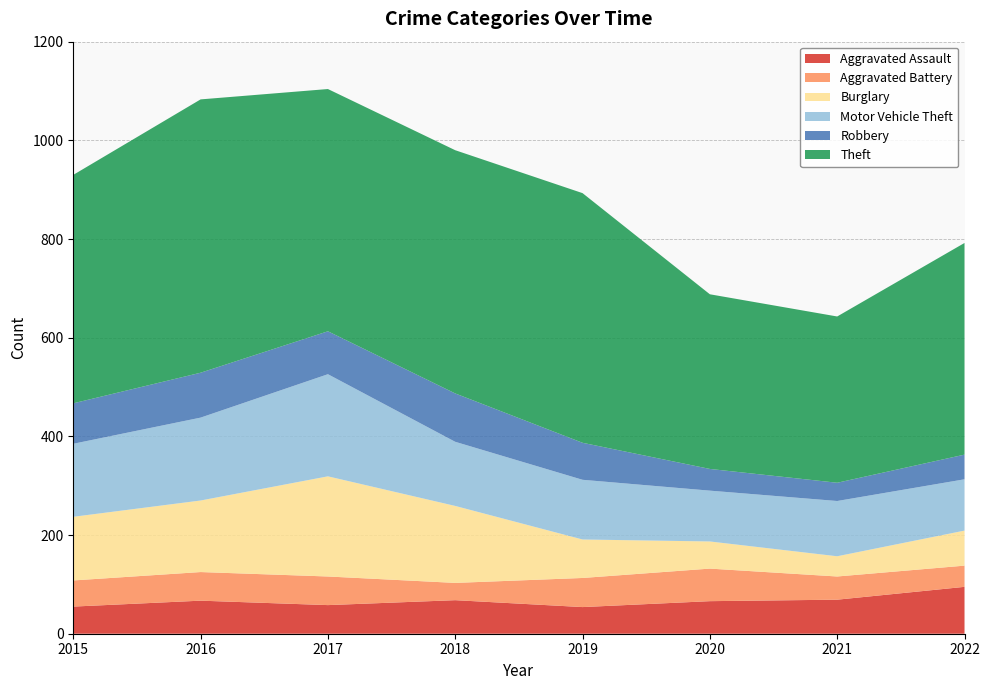

Reading left to right, extract all data points from this chart.

Aggravated Assault: 2015=55	2016=67	2017=58	2018=68	2019=54	2020=66	2021=69	2022=95
Aggravated Battery: 2015=53	2016=58	2017=58	2018=35	2019=59	2020=66	2021=47	2022=43
Burglary: 2015=129	2016=145	2017=203	2018=156	2019=78	2020=55	2021=41	2022=71
Motor Vehicle Theft: 2015=148	2016=168	2017=207	2018=130	2019=121	2020=103	2021=112	2022=104
Robbery: 2015=82	2016=91	2017=87	2018=98	2019=75	2020=44	2021=37	2022=50
Theft: 2015=463	2016=554	2017=491	2018=493	2019=506	2020=354	2021=337	2022=429